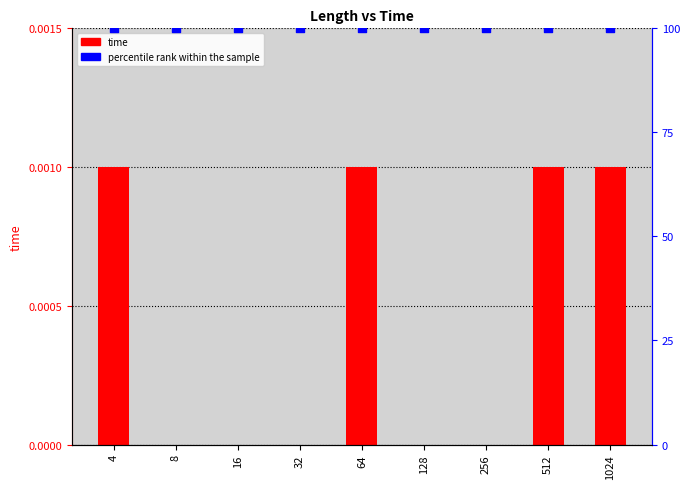

What is the total value across all series at 8?

100.0